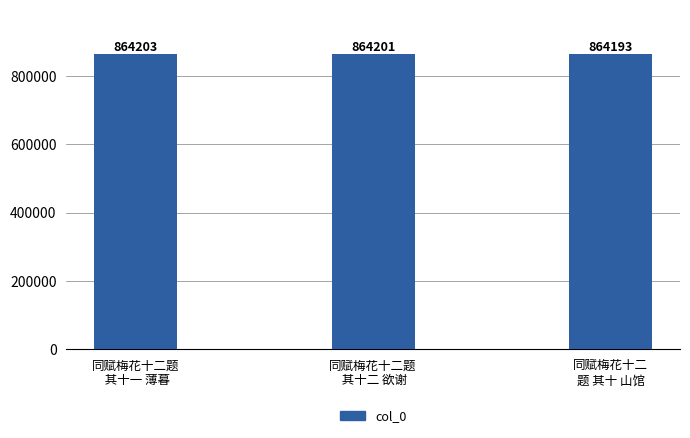

What is the label of the 3rd bar from the right?

同赋梅花十二题
 其十一 薄暮